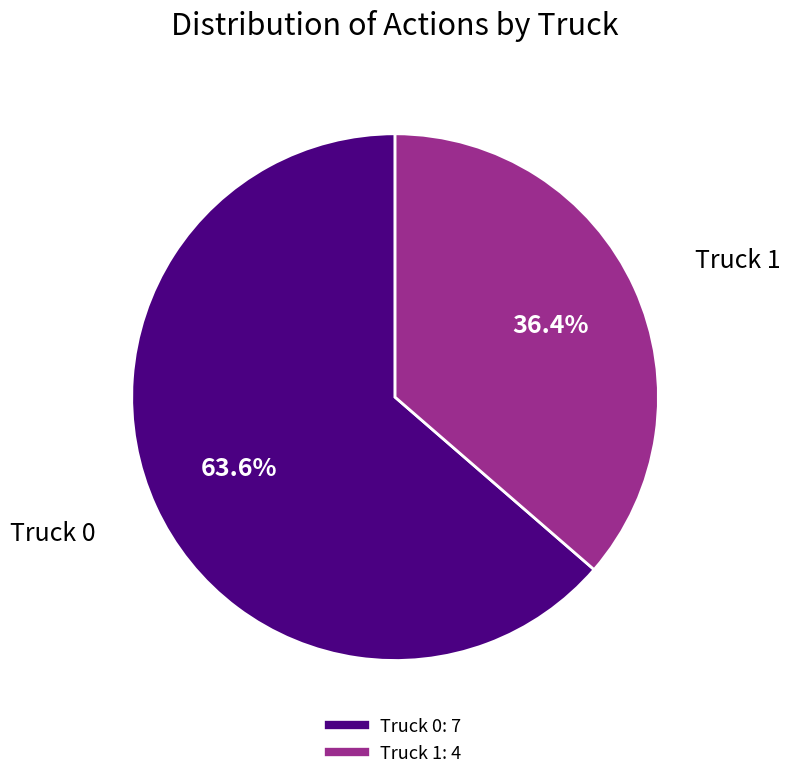

Does any single category account for the majority?

Yes